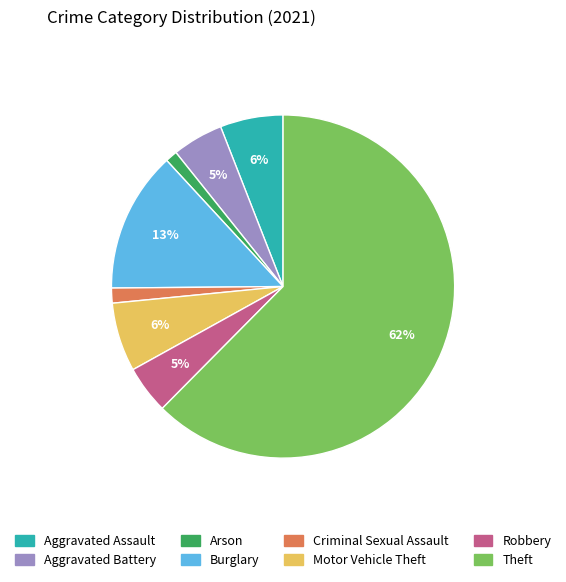

Do Robbery and Burglary together represent more than half of the pie?

No